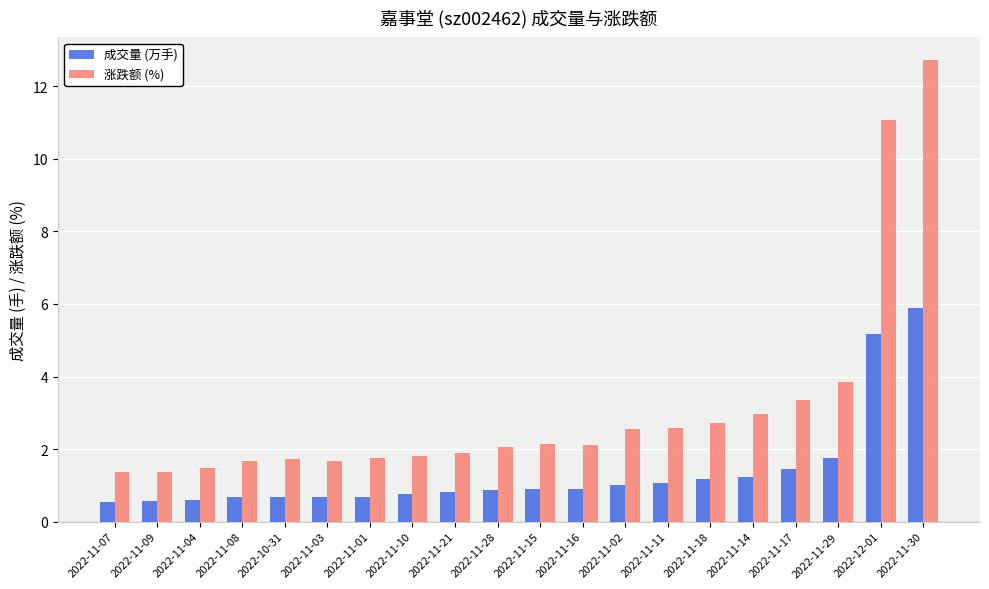

Which series has the widest spread of values?

涨跌额 (%)